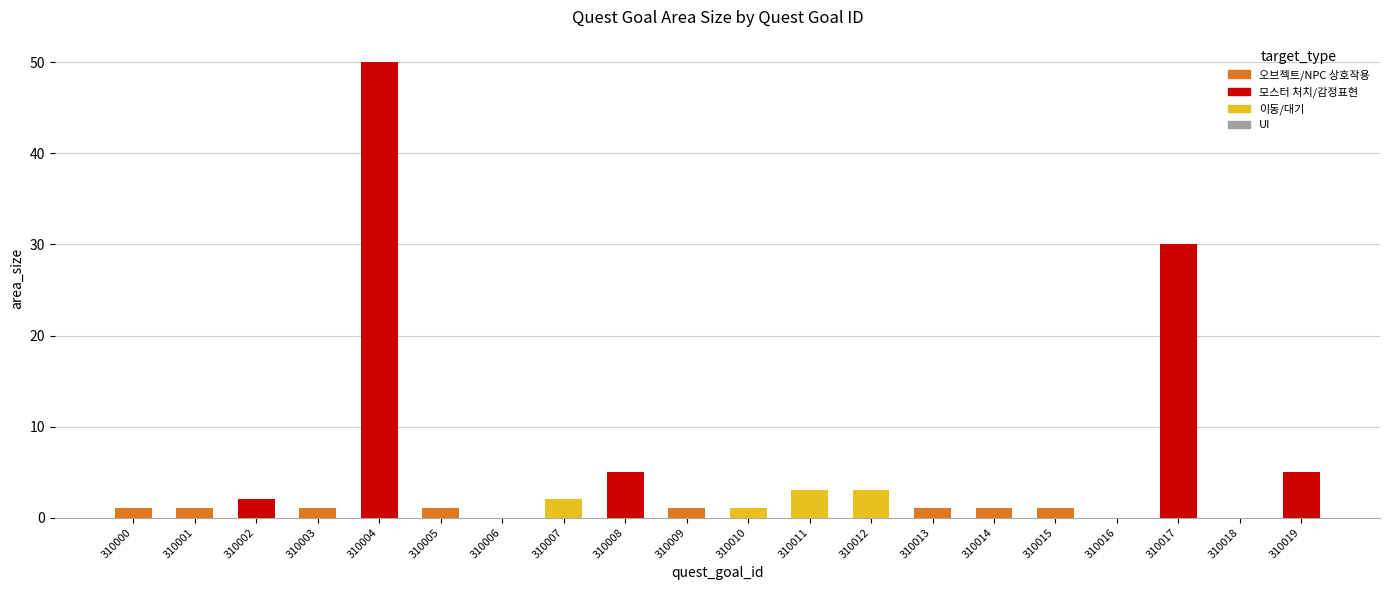

The chart shows a value of 41 at 310017. True or false?

False